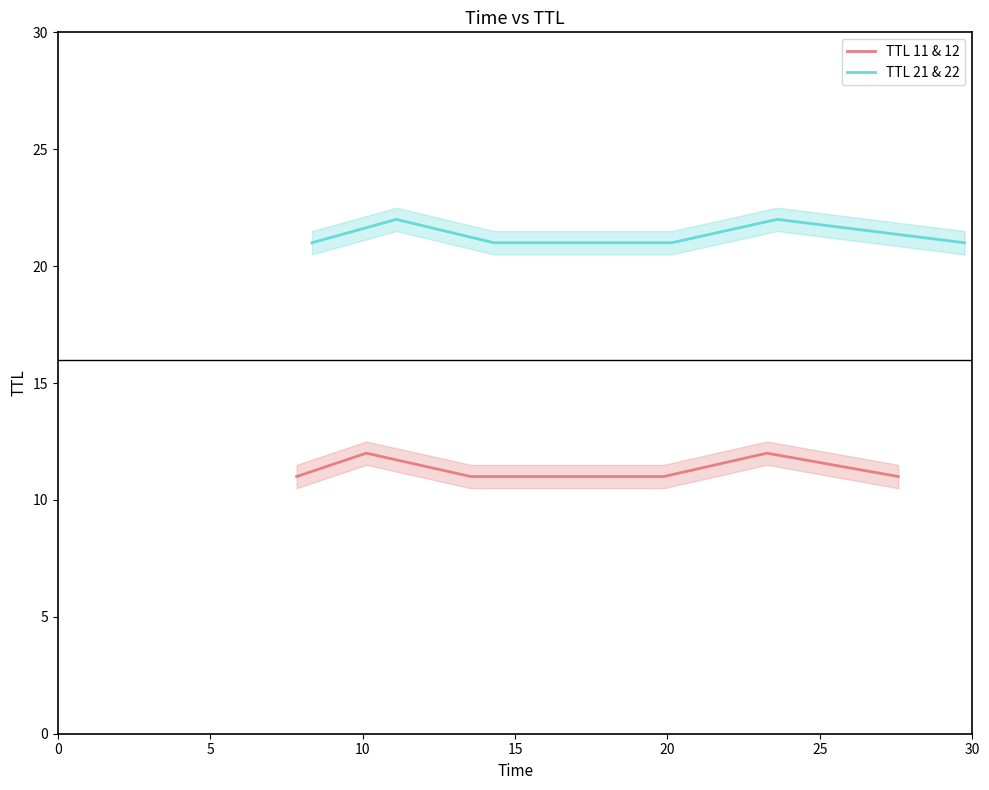

In TTL 21 & 22, how many points are higher than both neighbors (excluding endpoints)?

2